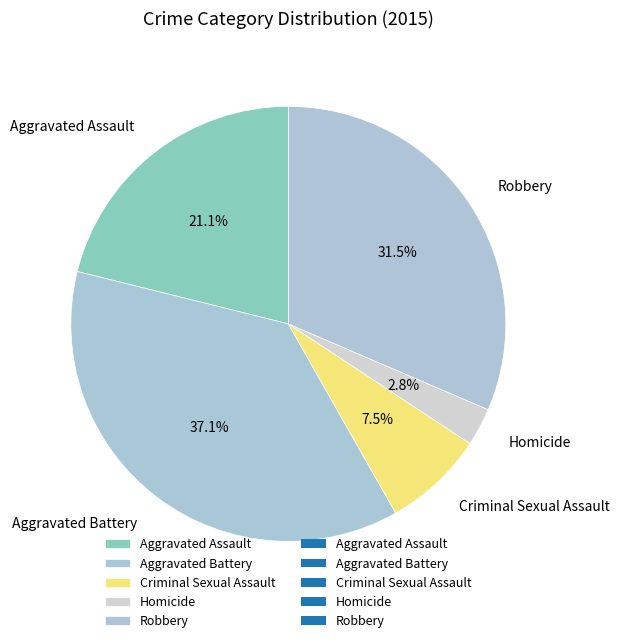

Which category has the smallest portion of the pie?

Homicide